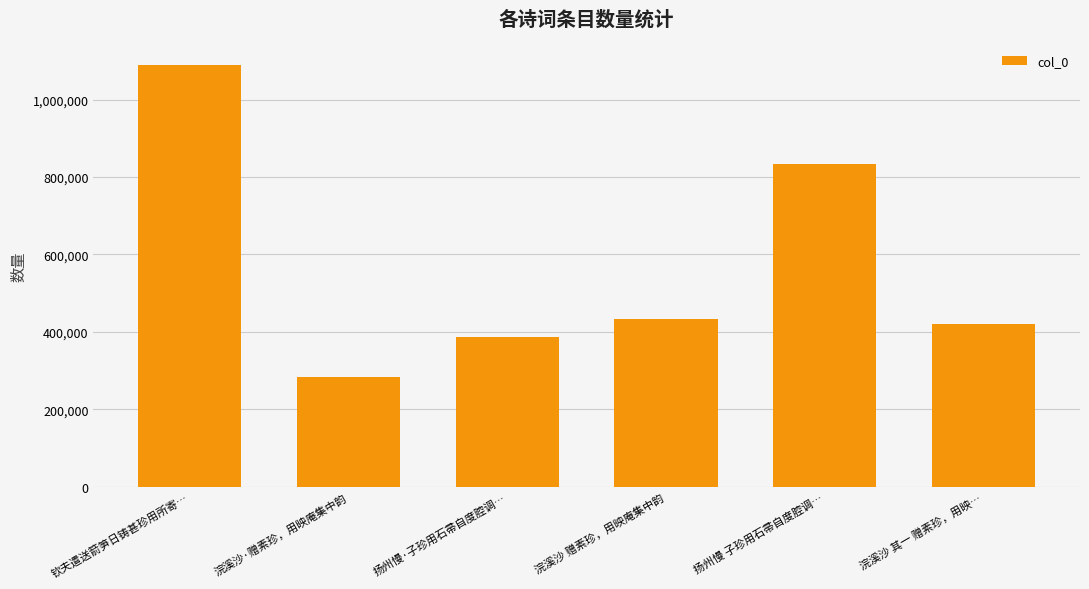

What is the difference between the values at 扬州慢 子珍用石帚自度腔调… and 钦夫遣送箭笋日铸甚珍用所寄…?

256105